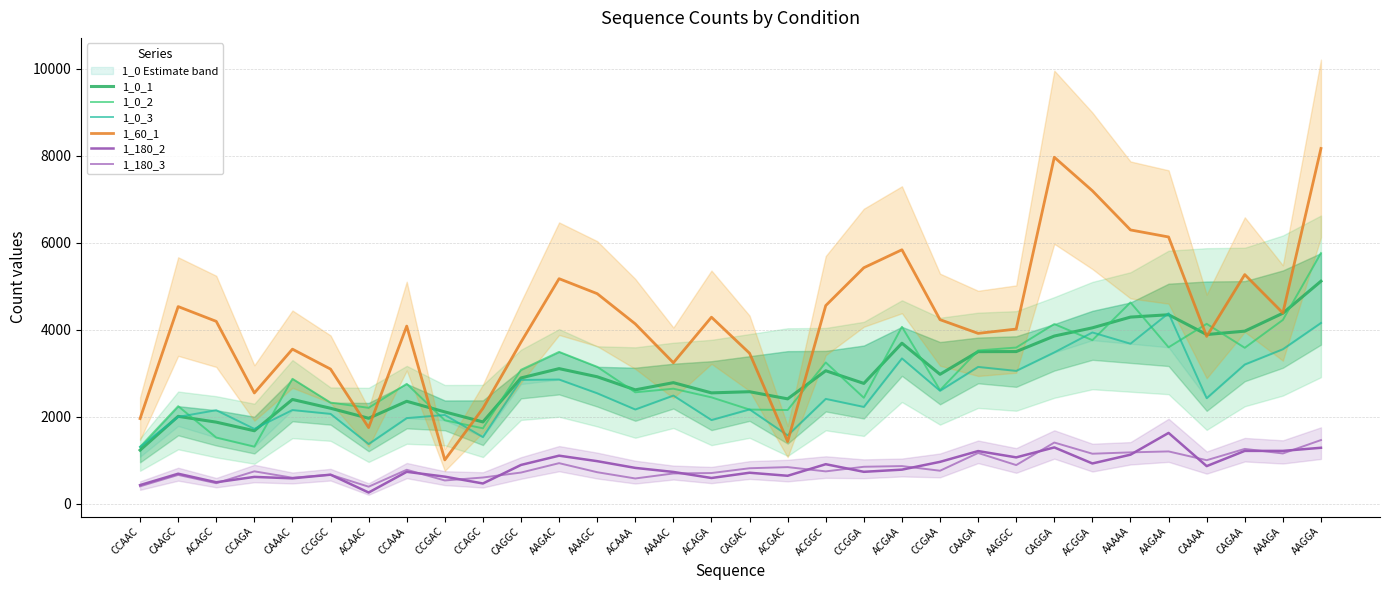

What position from the left is AAGGA?

32